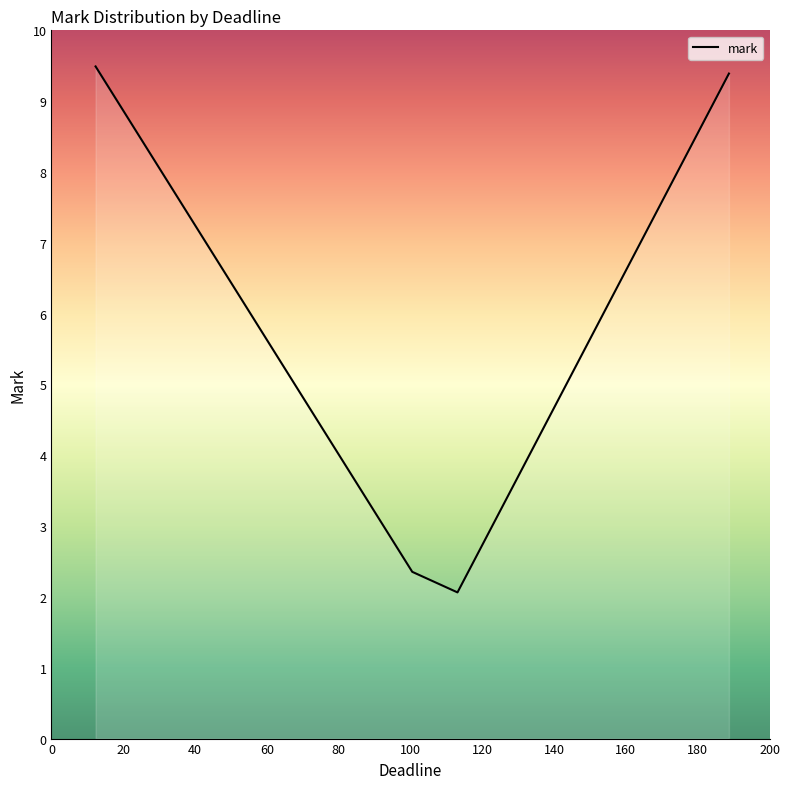

How many distinct data groups are displayed?

1